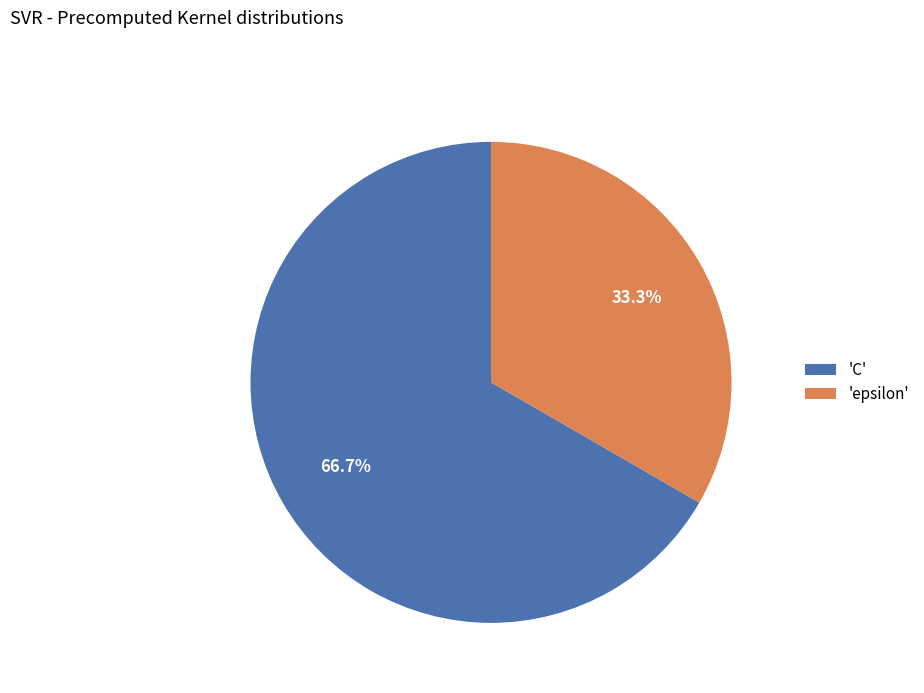

Is there any slice that represents more than half of the pie?

Yes